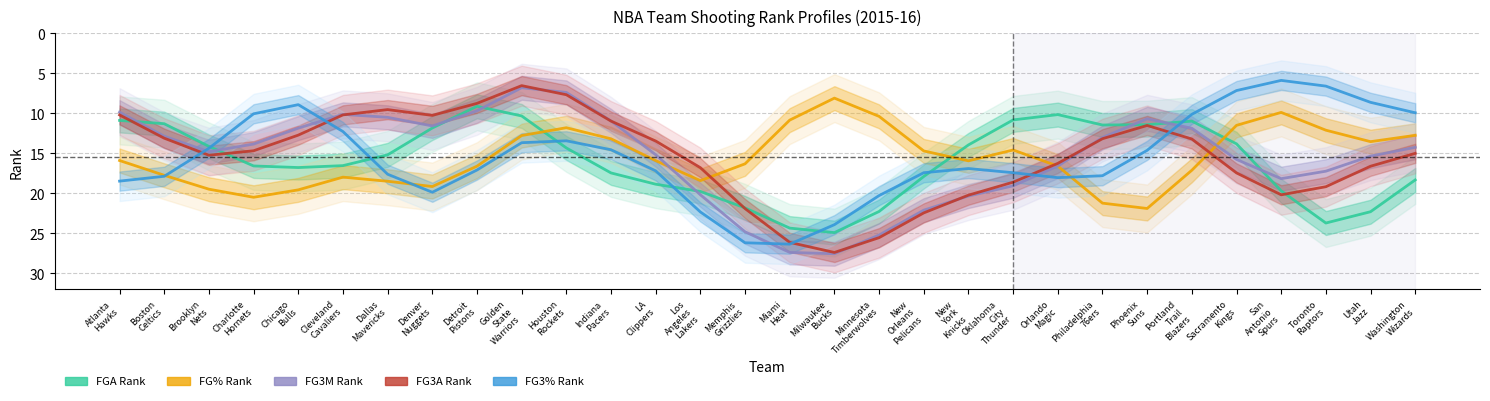

What is the label of the 14th point from the right?

Milwaukee
Bucks